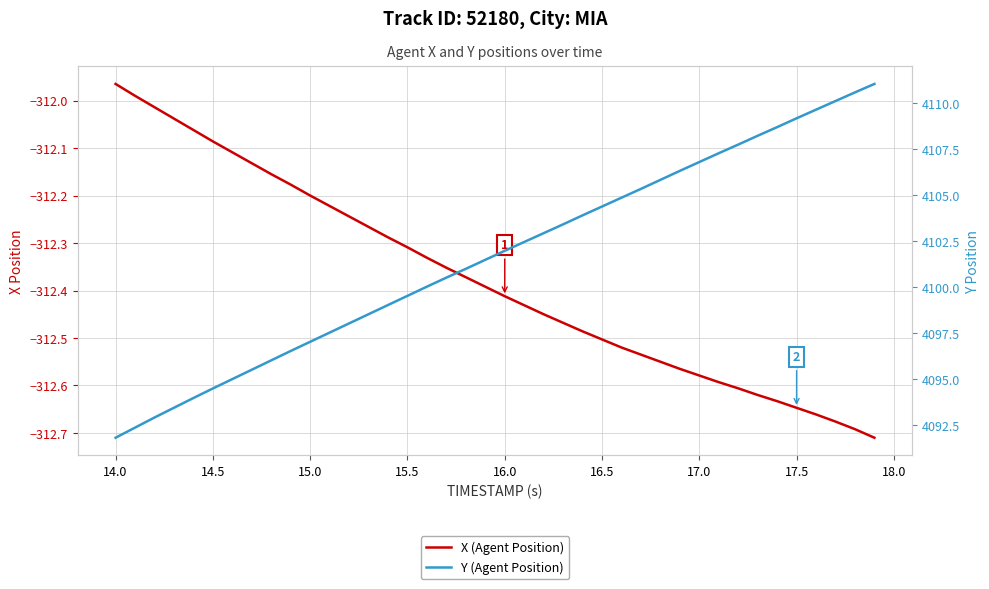

What is the value of the Y (Agent Position) point at the 8th from the left?

4095.5